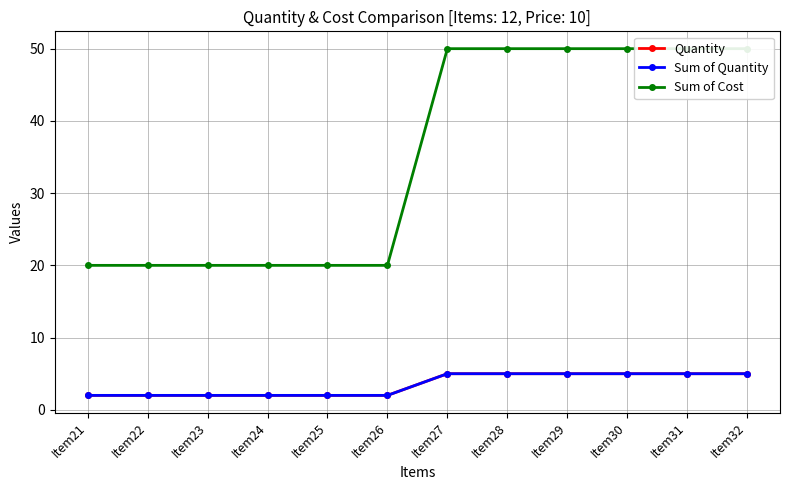

What is the minimum value for Quantity?

2